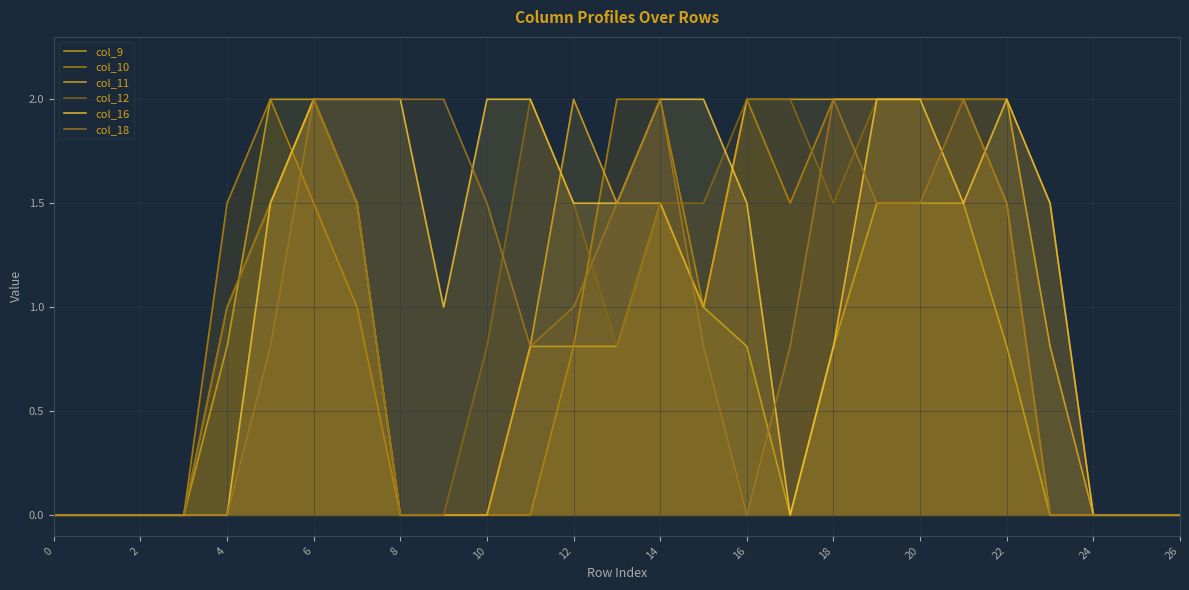

Count the col_16 values in the range 0 to 2.

27